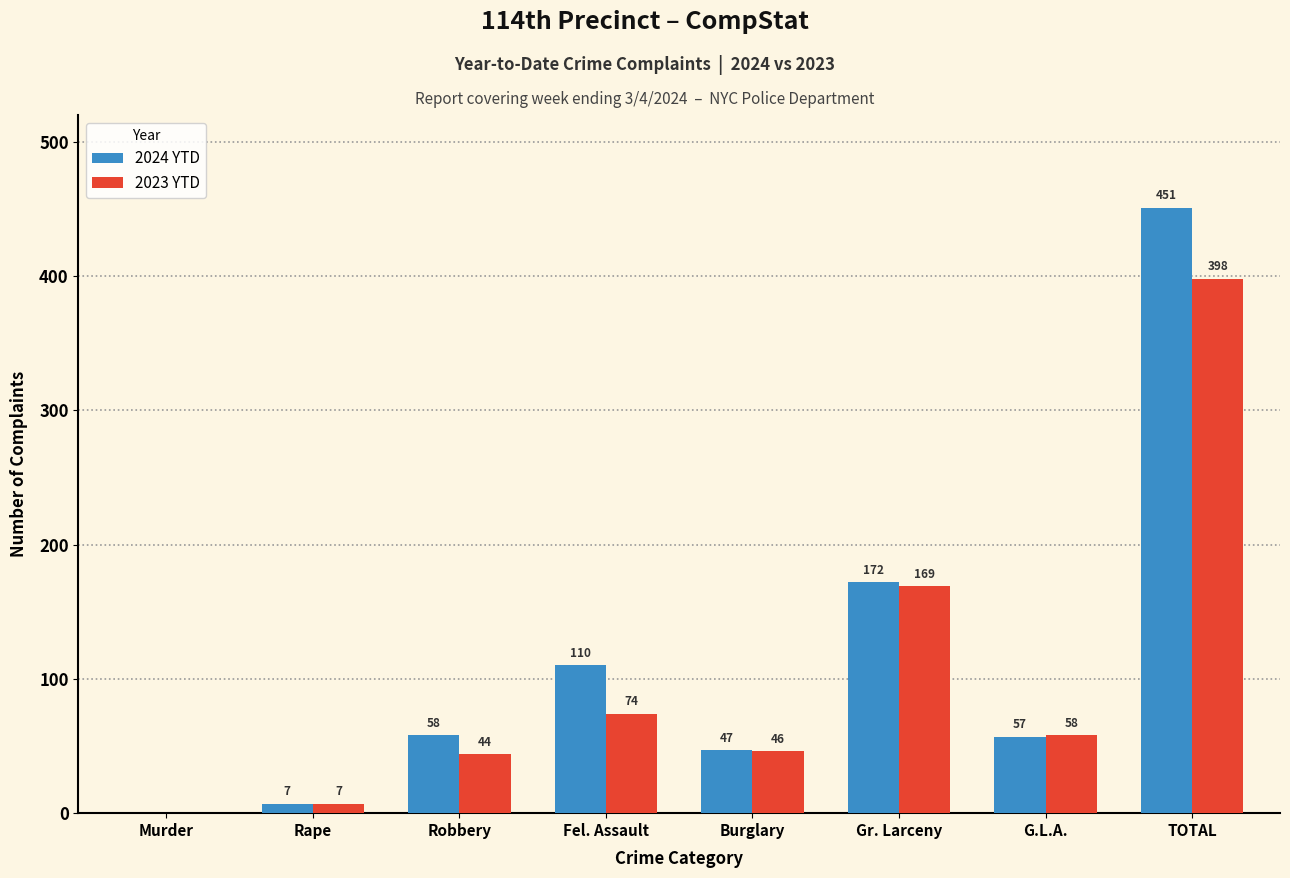

What is the total value across all series at Gr. Larceny?

341